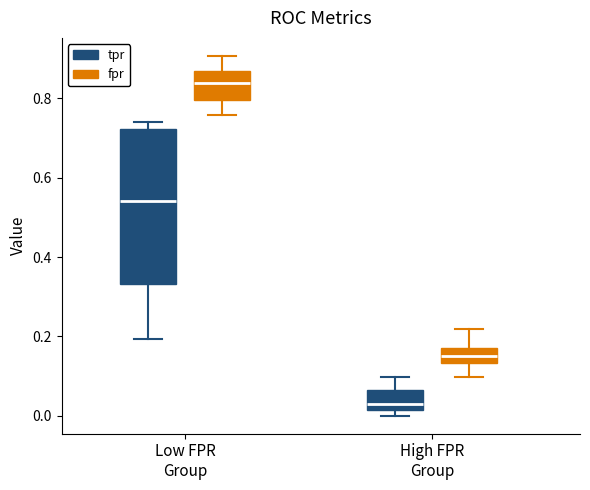

Which box is the tallest, from its lower edge to its upper edge?

Low FPR Group (tpr)